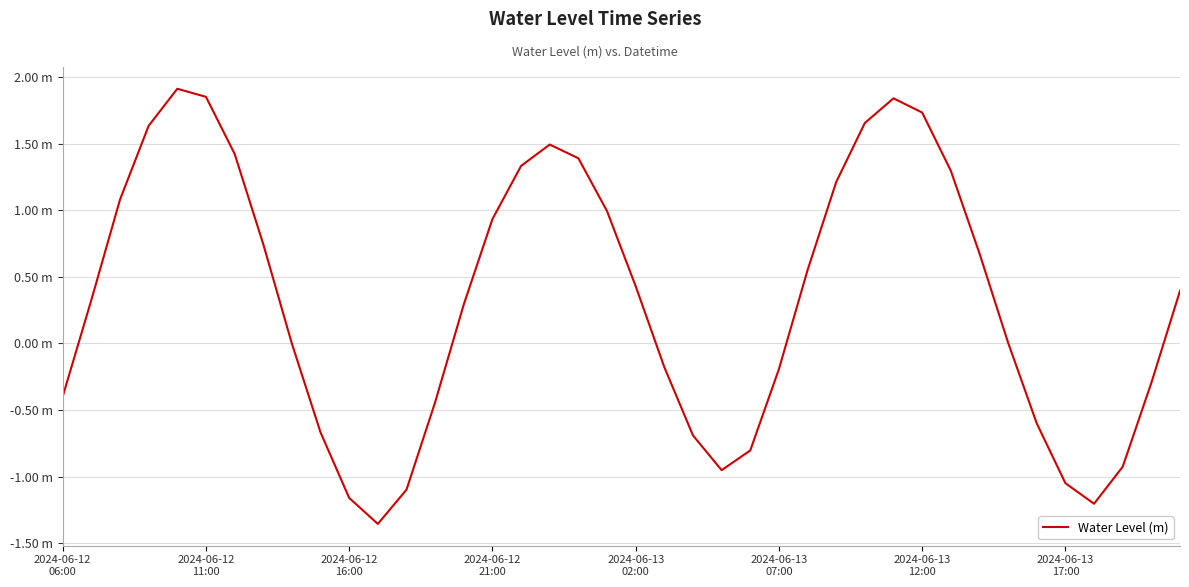

At which label is the value closest to 0?

8